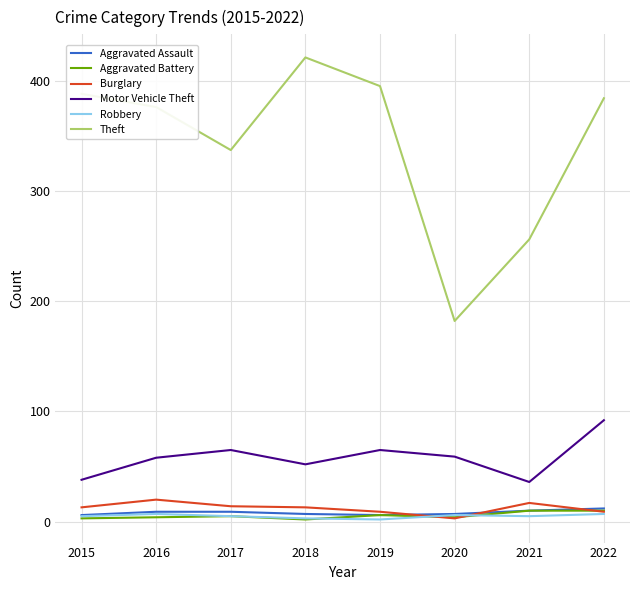

In Theft, how many points are higher than both neighbors (excluding endpoints)?

1